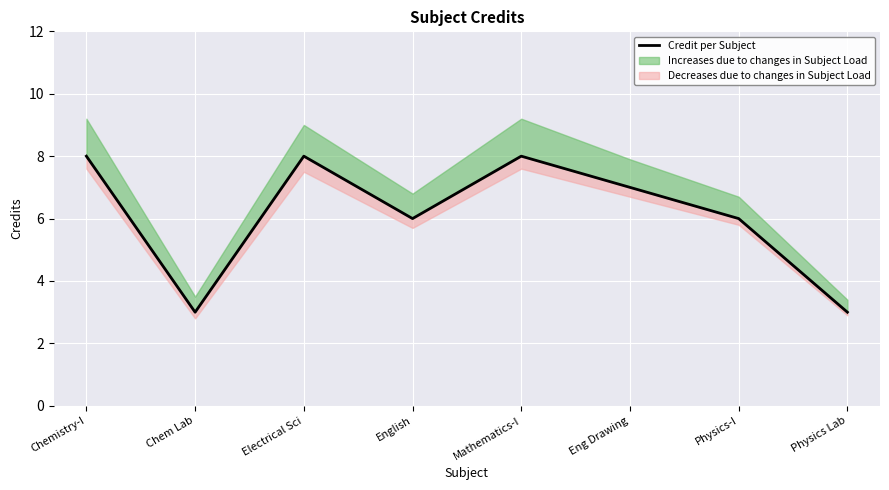

How many points are lower than both their immediate neighbors (excluding endpoints)?

2